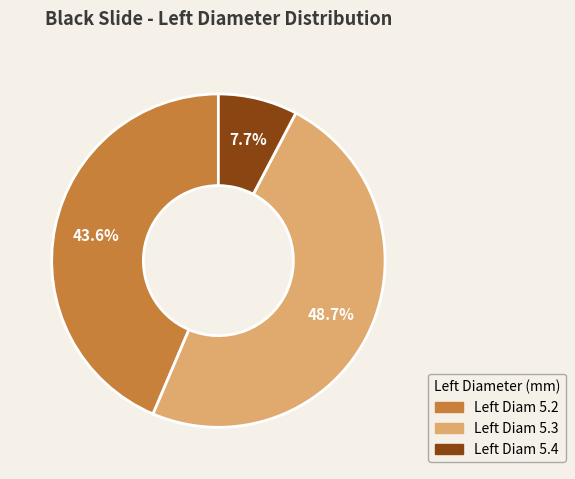

How many segments does this pie chart have?

3